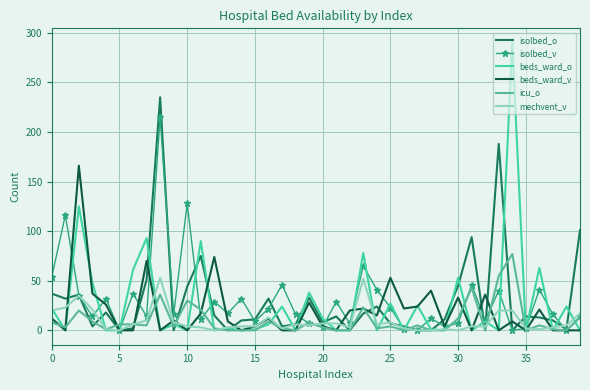

True or false: icu_o has more than 2 points higher than both neighbors.

True